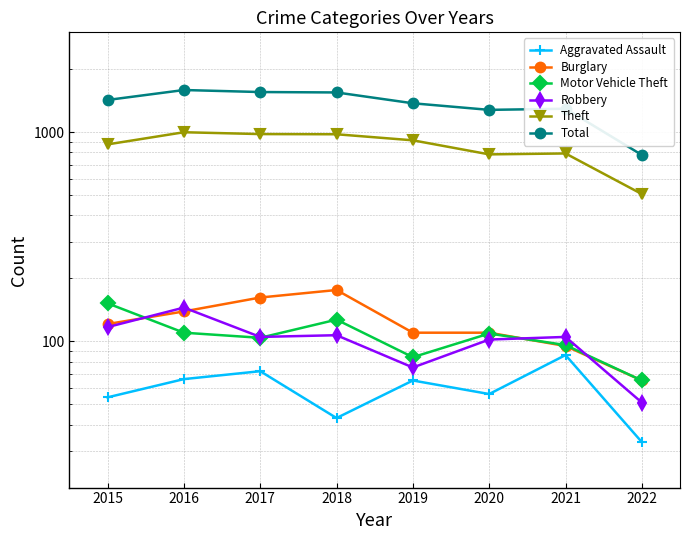

Is the value of Robbery at 2017 greater than the value of Theft at 2022?

No